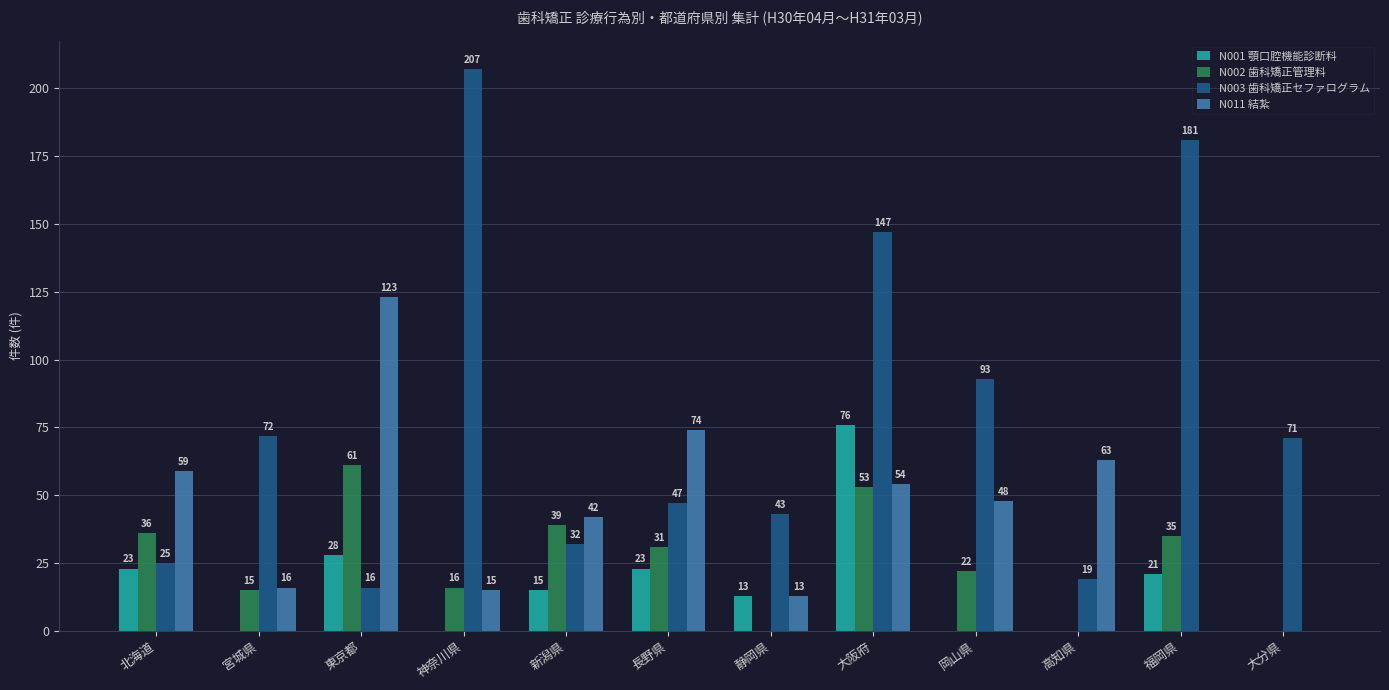

How many groups of bars are there?

12